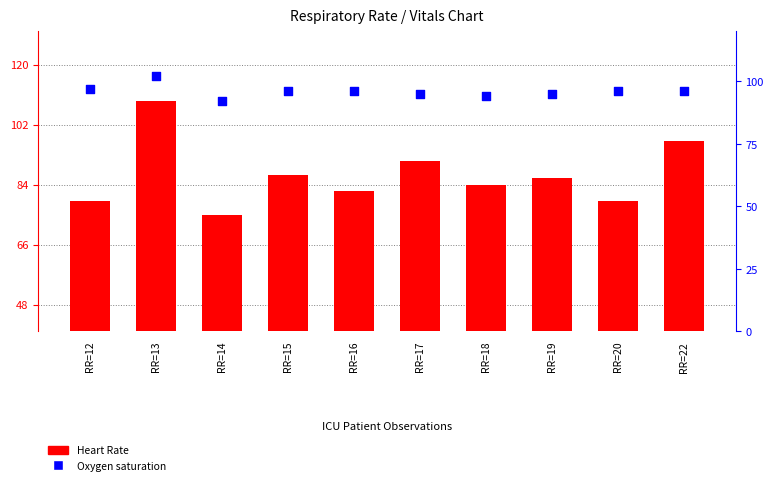

At which category is the sum across all series the highest?

RR=13